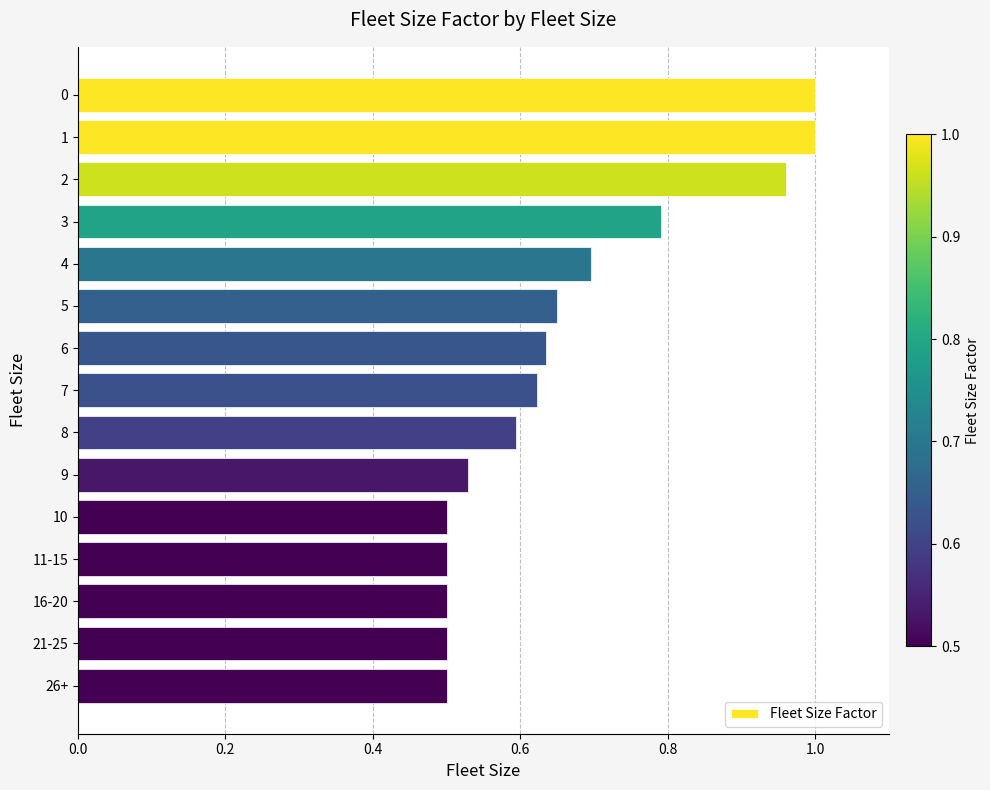

What is the label of the 4th bar from the top?

3